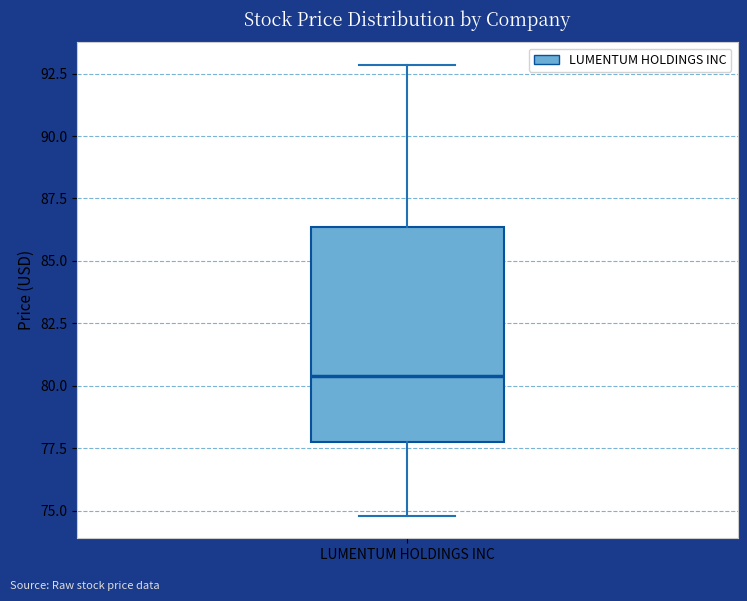

Transcribe this box plot: give where the median line is, the range the box spans, and where the two whiskers end, as read against the y-axis. The values are not printed on the chart, so give them approximately, as read against the axis.

median 80.5, box 77.5 to 86.5, whiskers 75.0 to 93.0